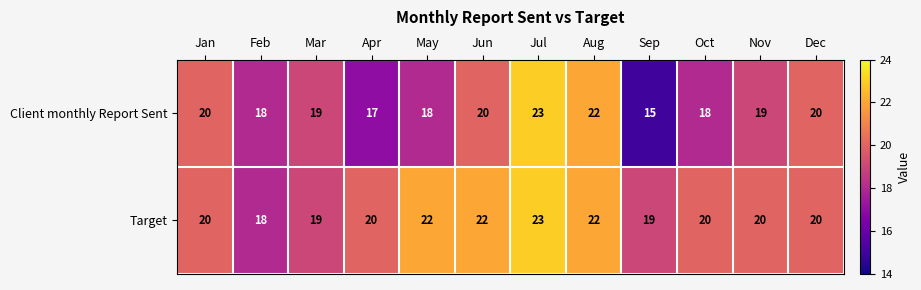

Reading left to right, extract all data points from this chart.

Client monthly Report Sent: 20	18	19	17	18	20	23	22	15	18	19	20
Target: 20	18	19	20	22	22	23	22	19	20	20	20